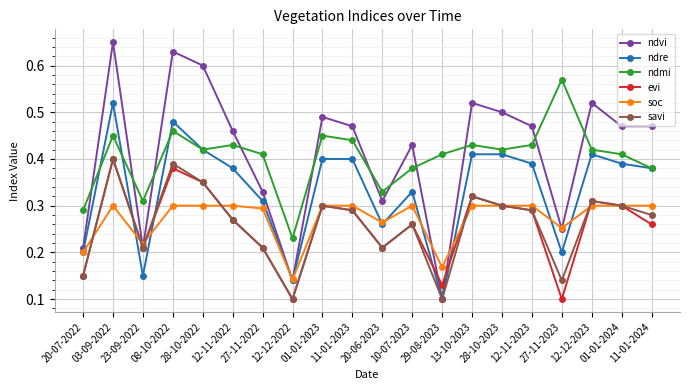

Which series has the largest range (max minus min)?

ndvi